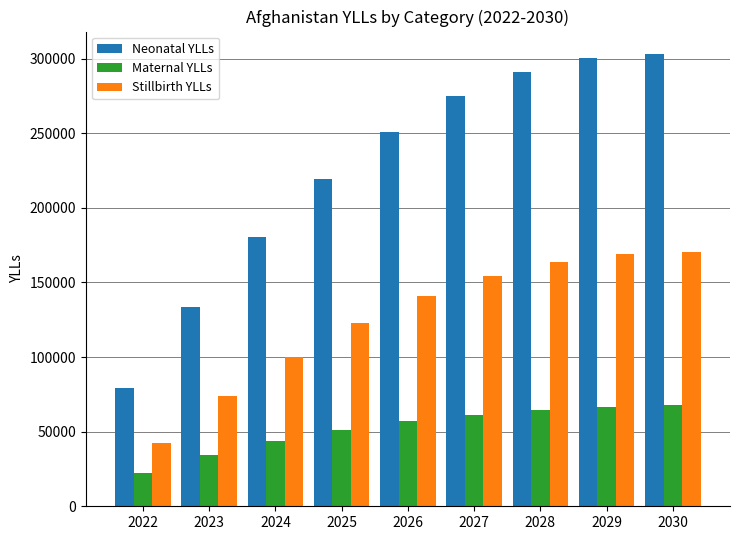

Is the value of Maternal YLLs at 2023 greater than the value of Neonatal YLLs at 2023?

No